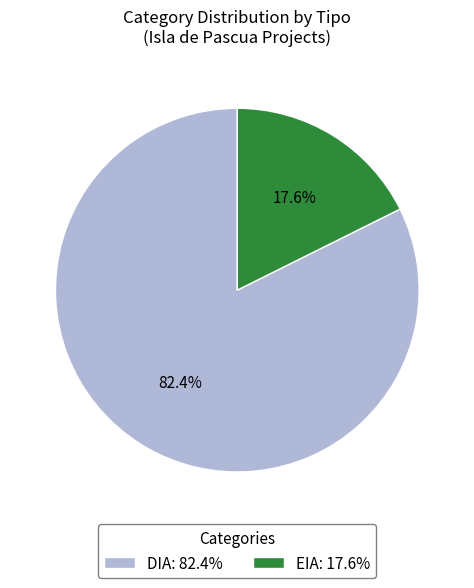

To the nearest percent, what portion does EIA represent?

18%